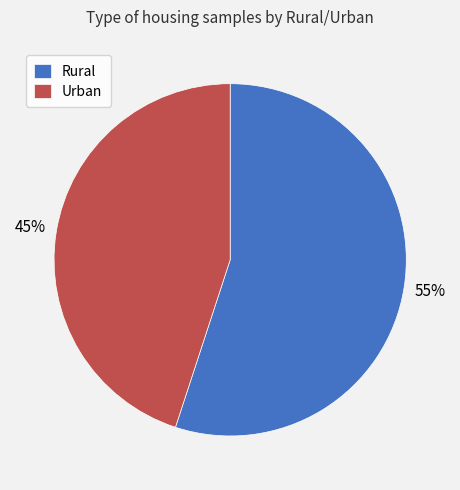

To the nearest percent, what is the difference between the largest and smallest slice percentages?

10%